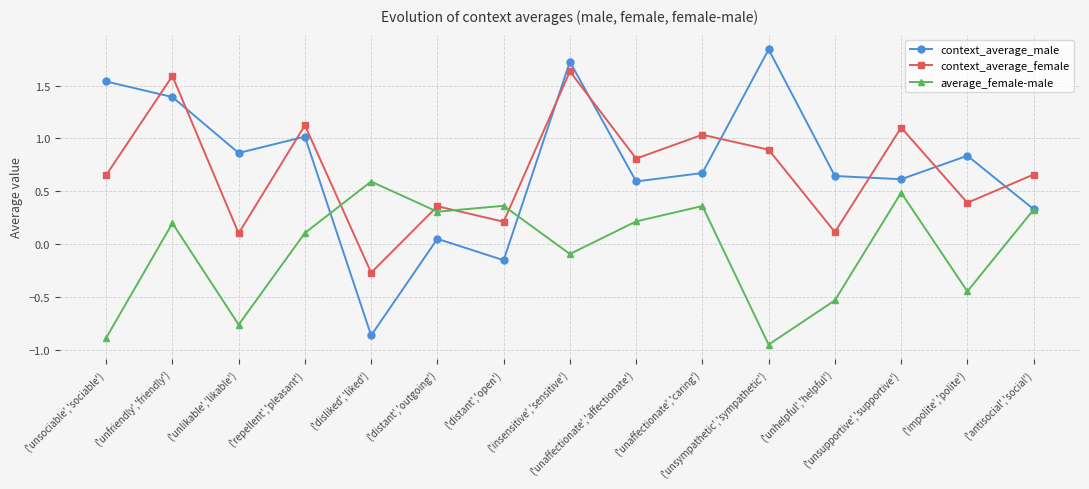

How many interior local peaks does the context_average_male series have?

5